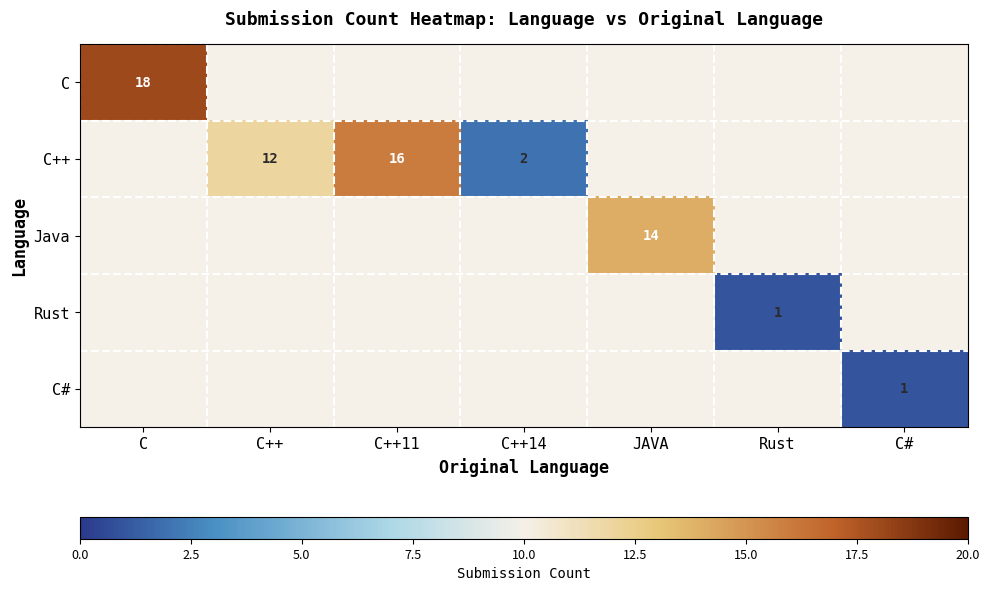

The Java series shows 14 at JAVA. True or false?

True